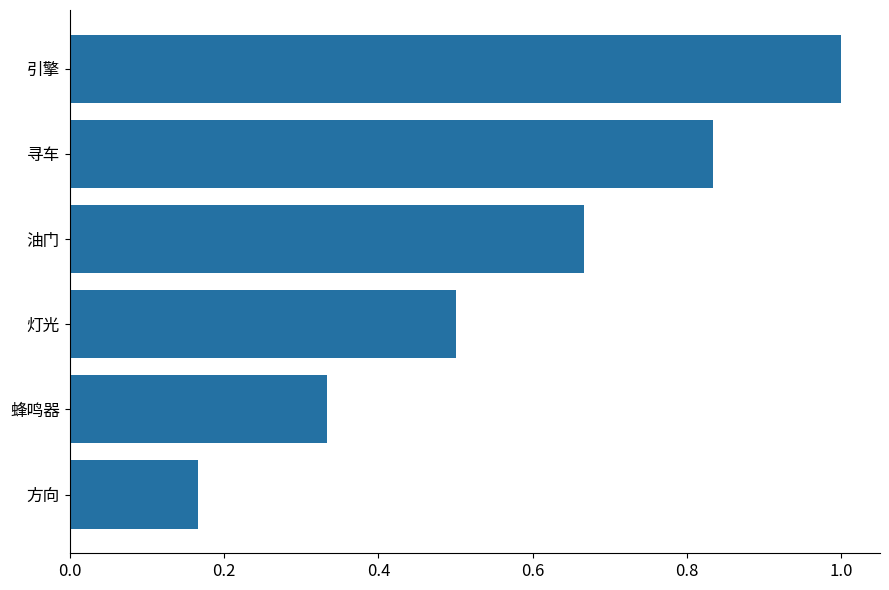

Are the bars grouped side by side (vs. stacked)?

No